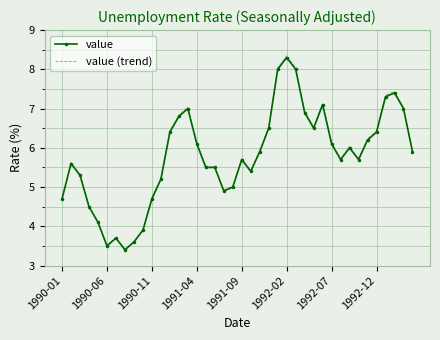

Which series has the largest range (max minus min)?

value (trend)